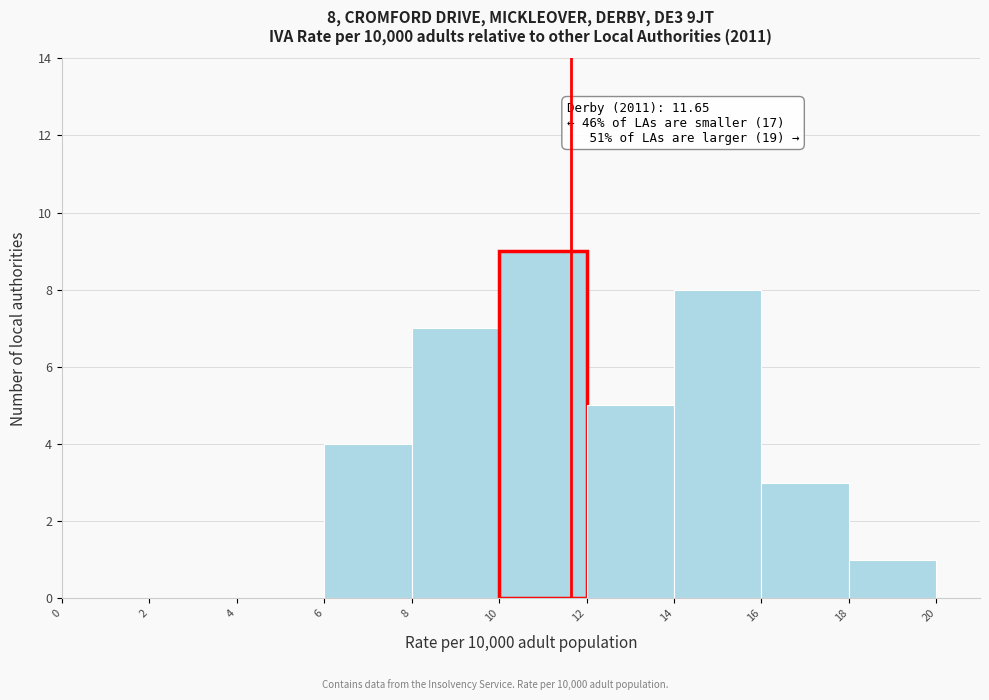

Which range on the x-axis has the tallest bar?

10 to 12